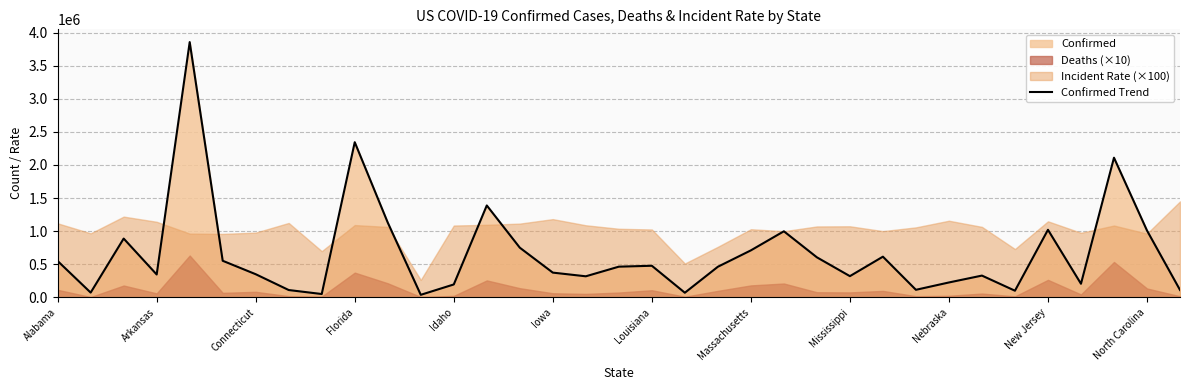

The value of Confirmed Trend at Alabama is 548163. True or false?

True